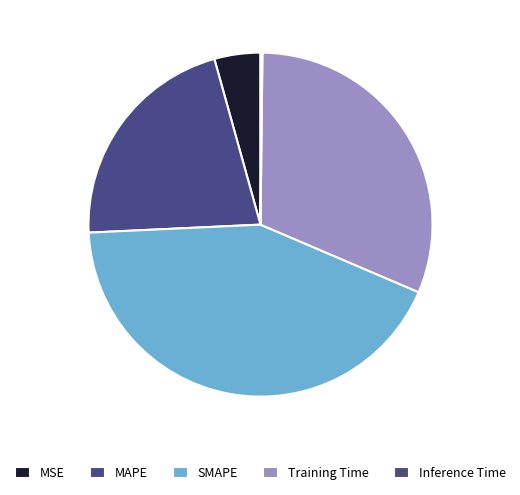

Approximately how many times larger is the value at MSE compared to SMAPE?

0.1